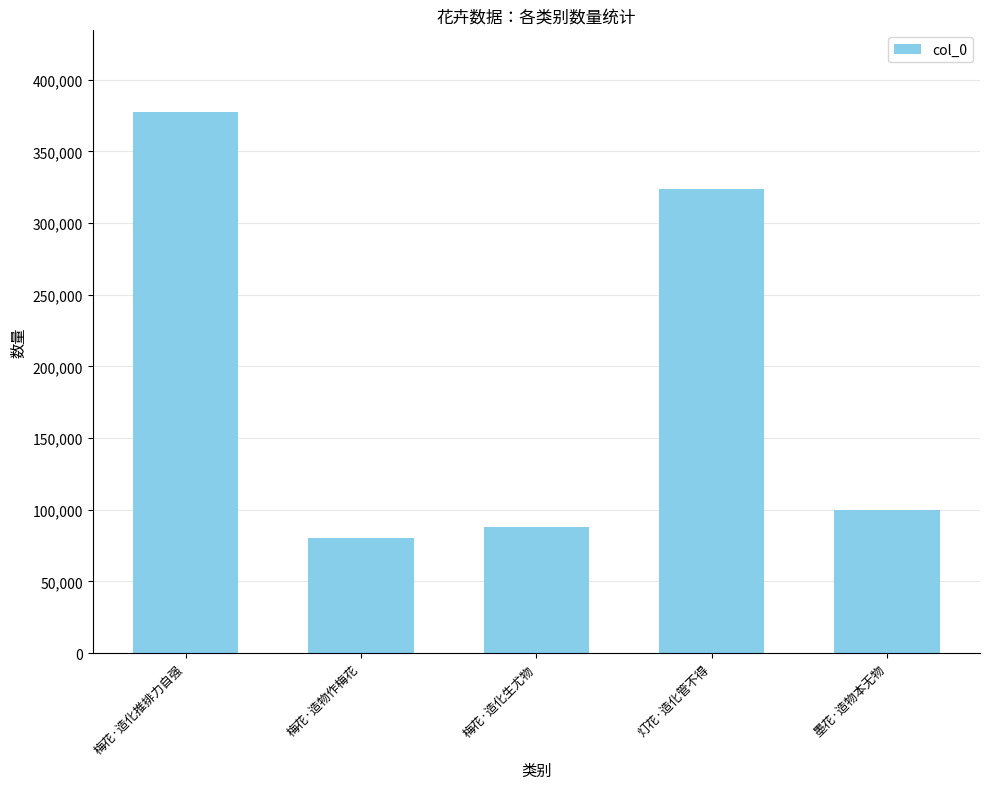

Rank the categories by value from highest to lowest.

梅花·造化推排力自强, 灯花·造化管不得, 墨花·造物本无物, 梅花·造化生尤物, 梅花·造物作梅花